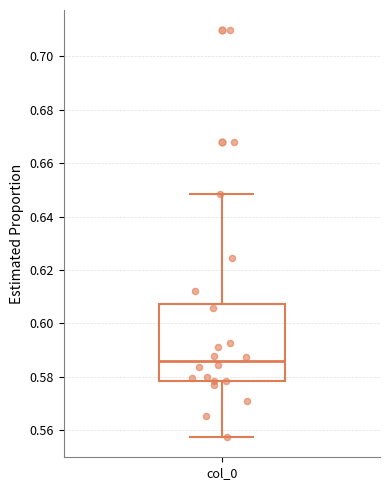

Read this box plot against the y-axis: the position of the median line, the range covered by the box, and the ends of both whiskers. The values are not printed on the chart, so give them approximately, as read against the axis.

median 0.586, box 0.578 to 0.608, whiskers 0.558 to 0.648